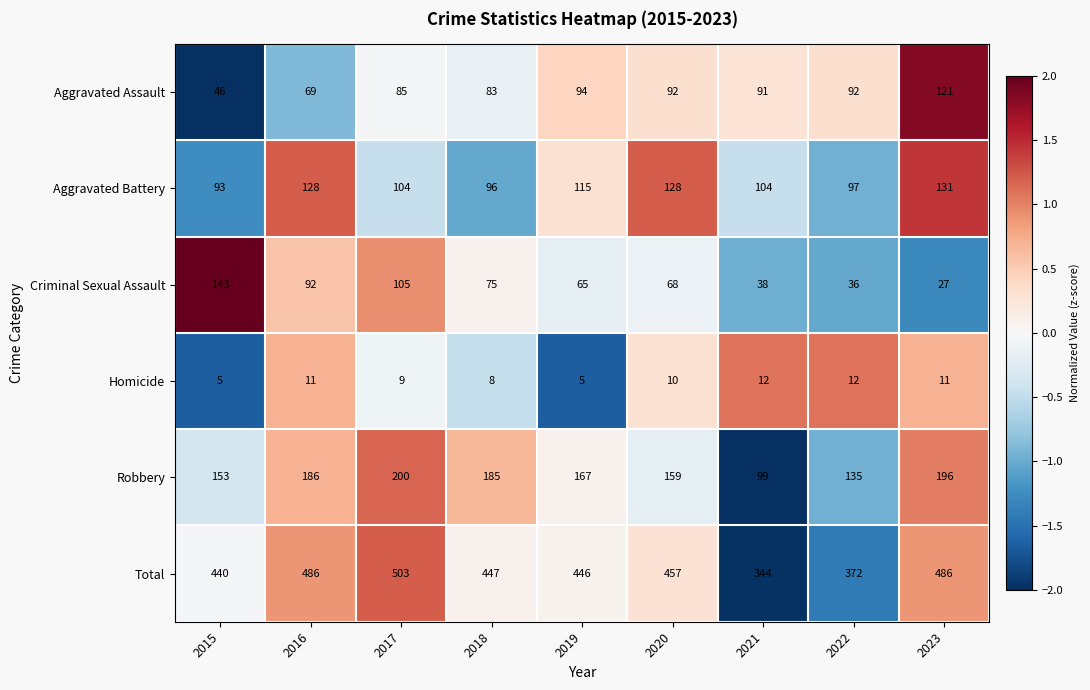

What is the minimum value shown in the chart?

5